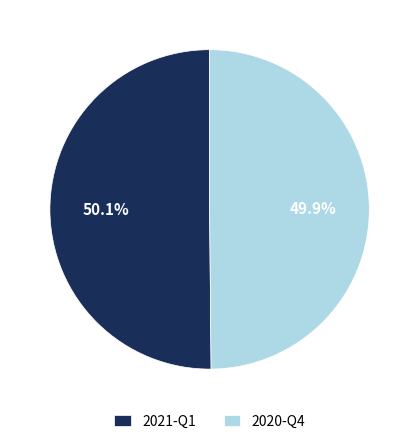

What is the ratio of the value at 2021-Q1 to the value at 2020-Q4?

1.0